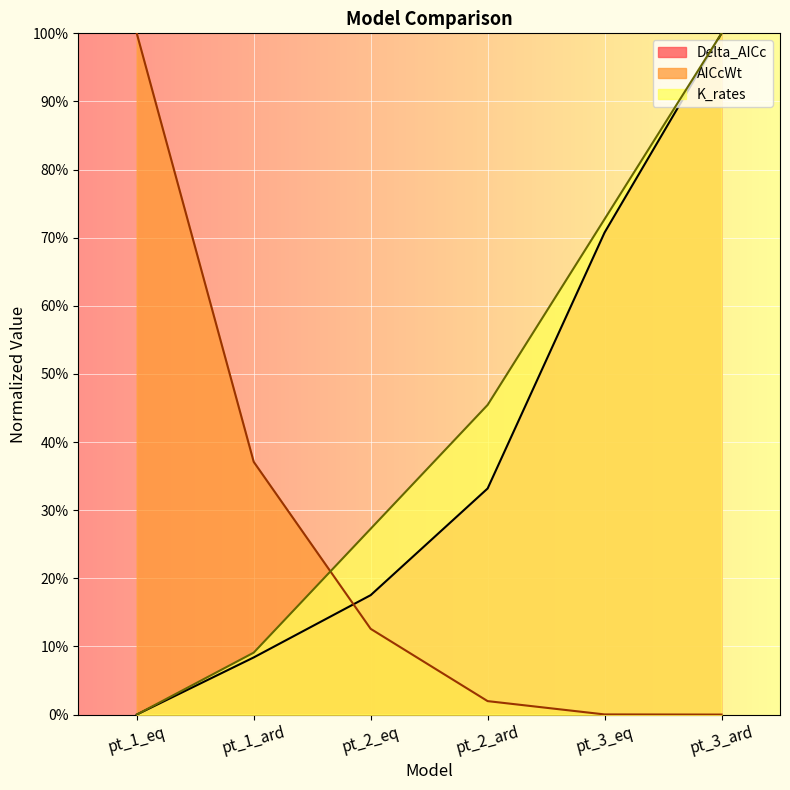

Between which two adjacent categories do AICcWt and K_rates first intersect?

pt_1_ard and pt_2_eq